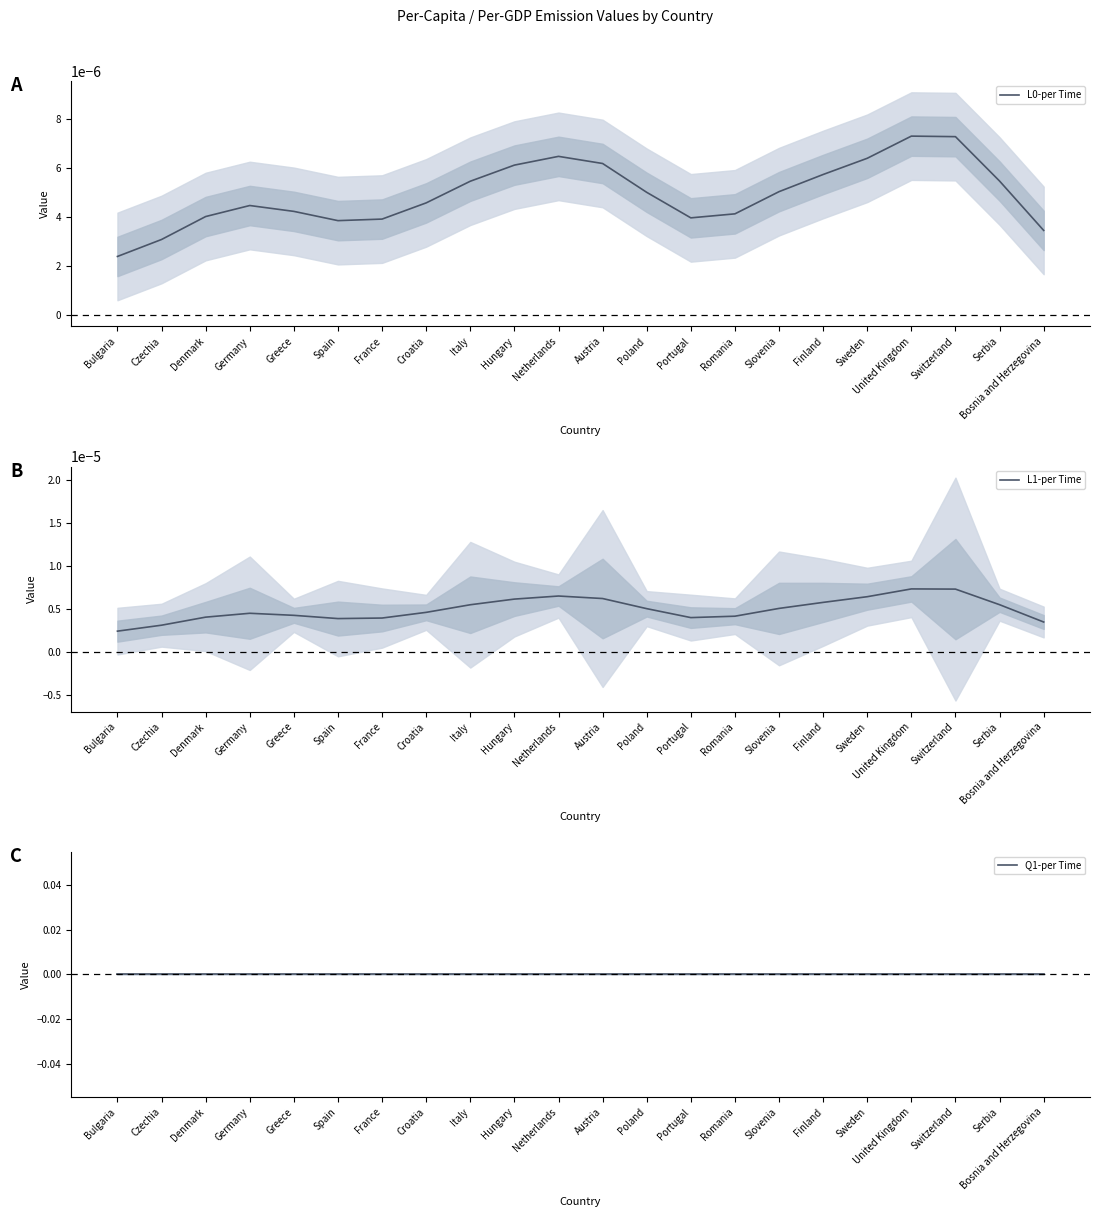

True or false: L1-per Time and Q1-per Time intersect in this chart.

False